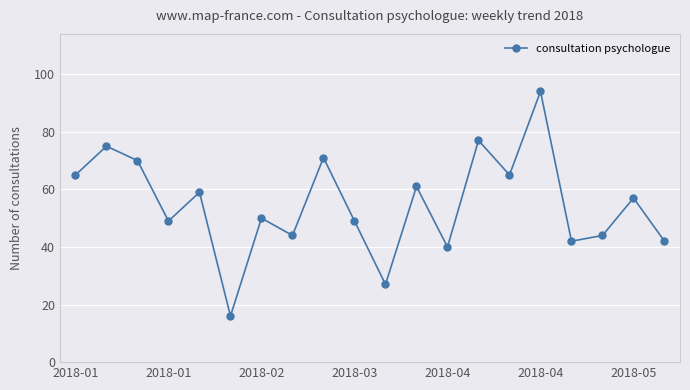

What is the greatest value displayed?

94